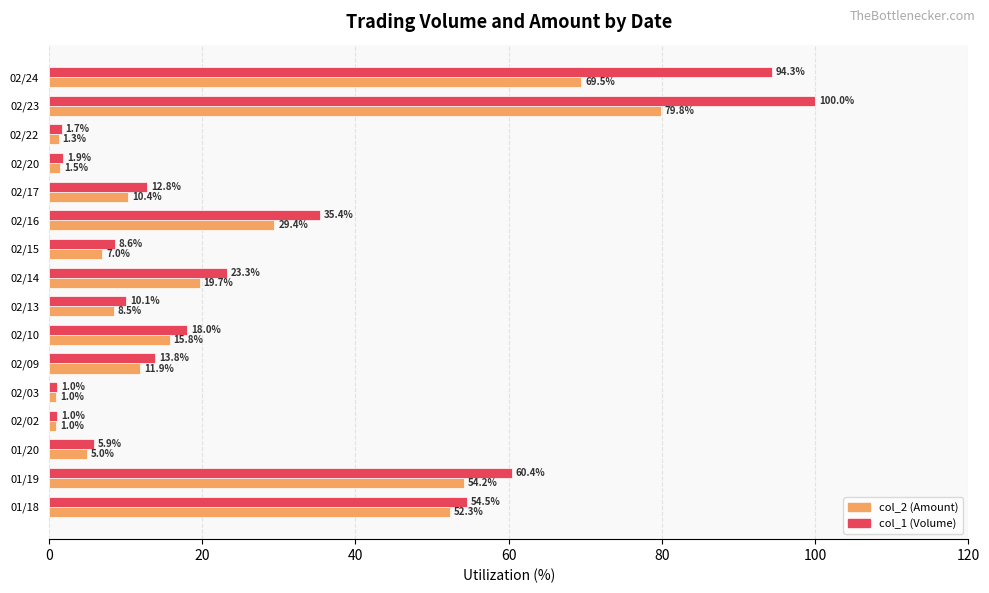

The col_1 (Volume) series shows 1.7 at 02/22. True or false?

True